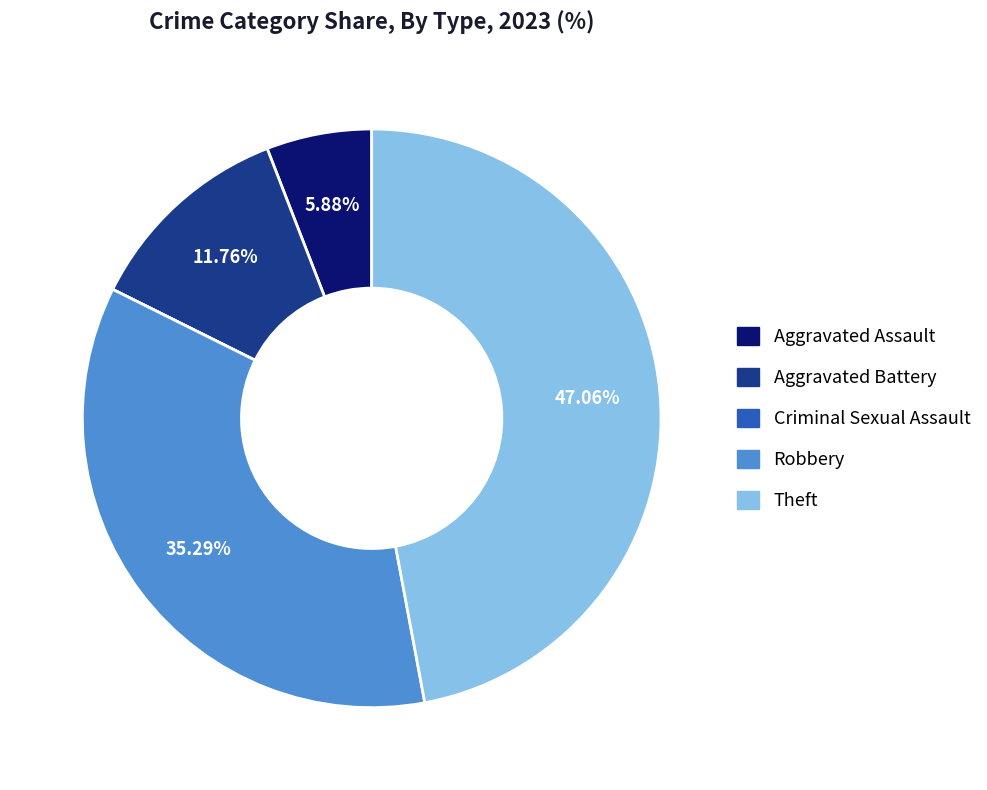

What portion of the pie excludes Robbery?

64.7%